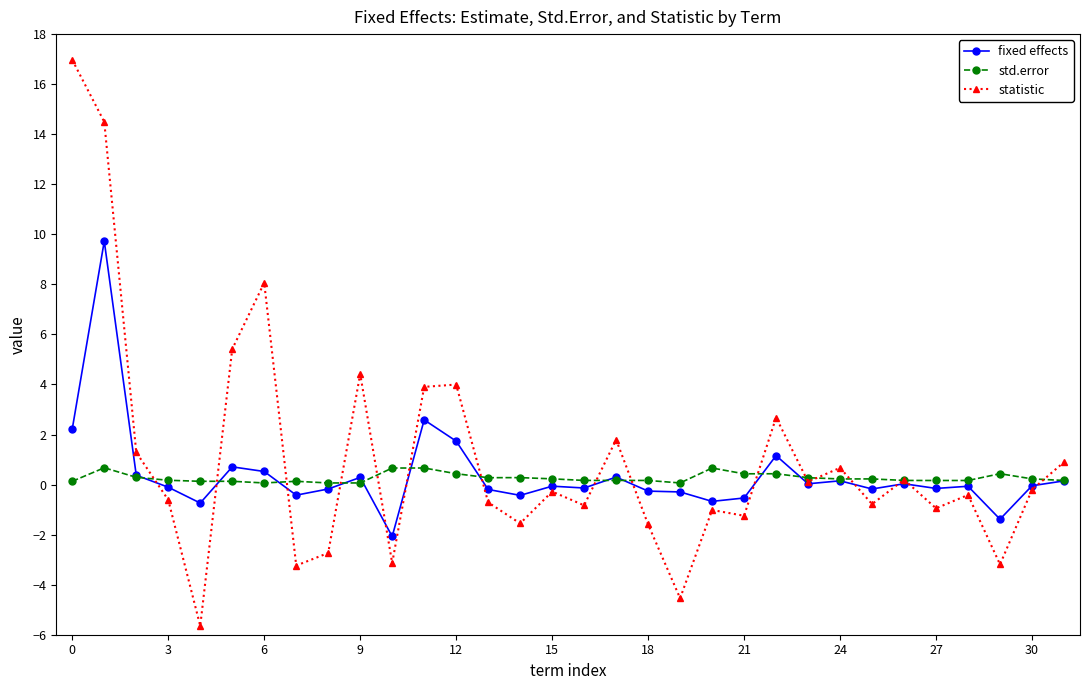

Rank the series by their maximum value, from highest to lowest.

statistic, fixed effects, std.error